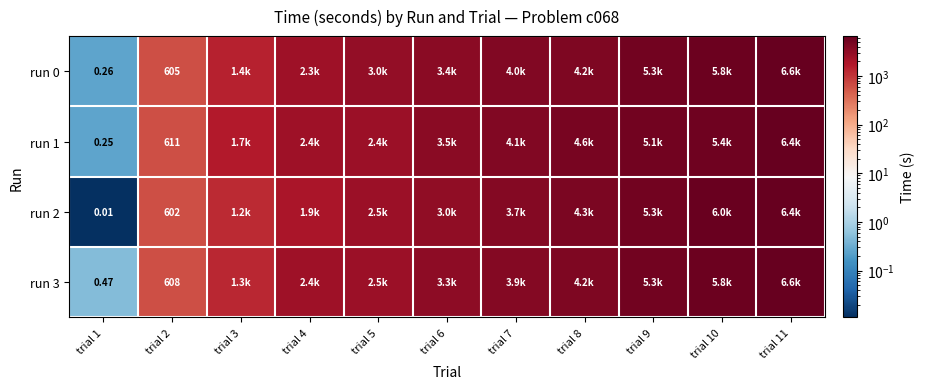

At how many categories does at least one series exceed 213?

10